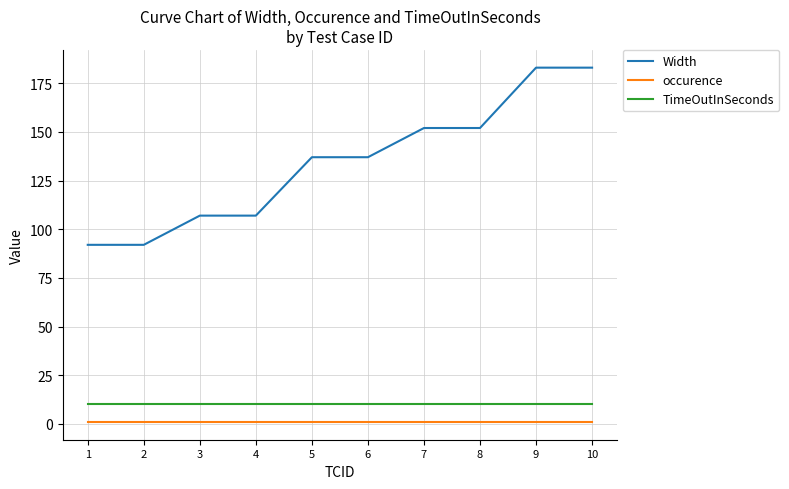

The TimeOutInSeconds series shows 10 at 3. True or false?

True